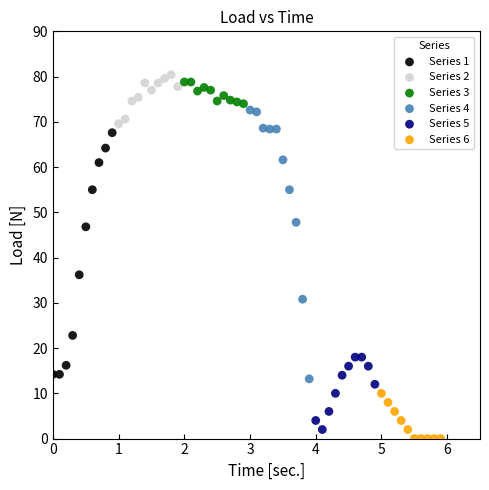

Which series has the largest Y range (max minus min)?

Series 4